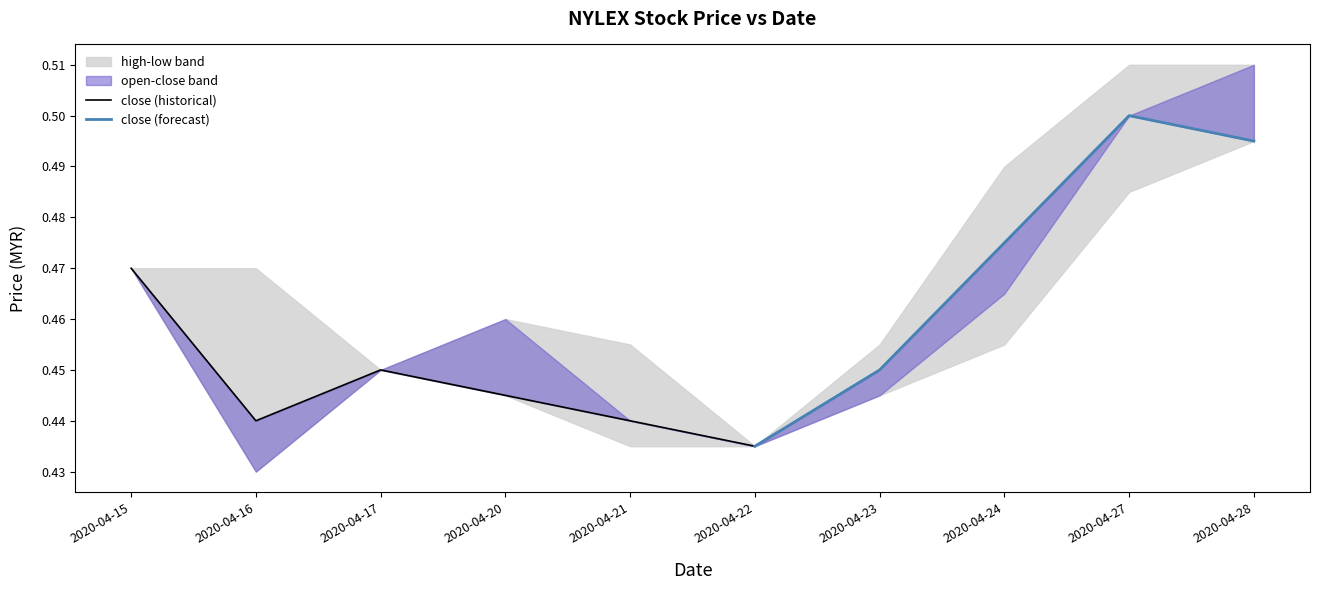

What is the sum of all open values?

4.6